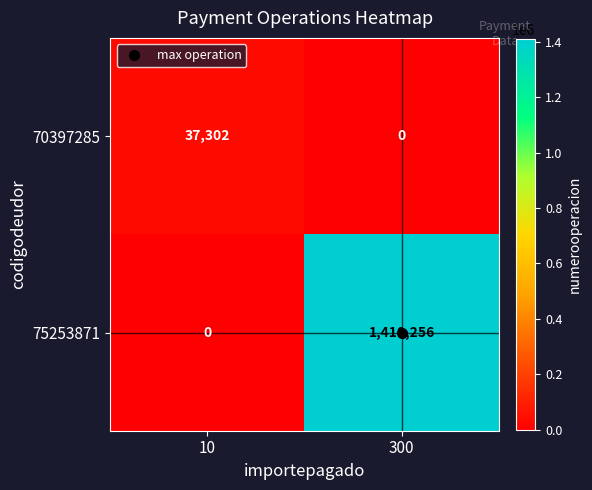

Which category has the highest value in the 75253871 series?

300